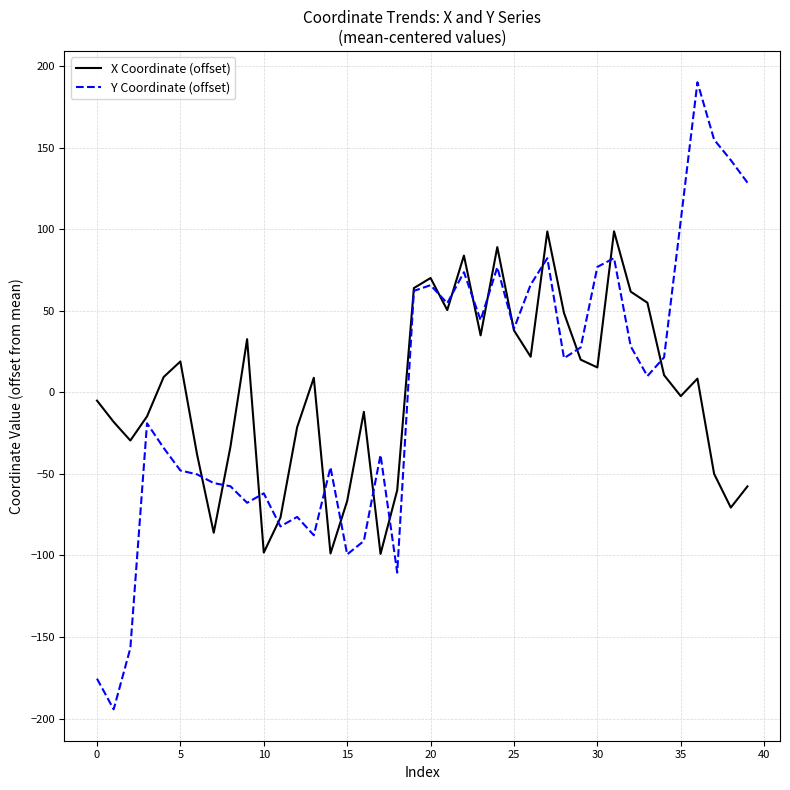

What is the maximum value shown in the chart?

190.1